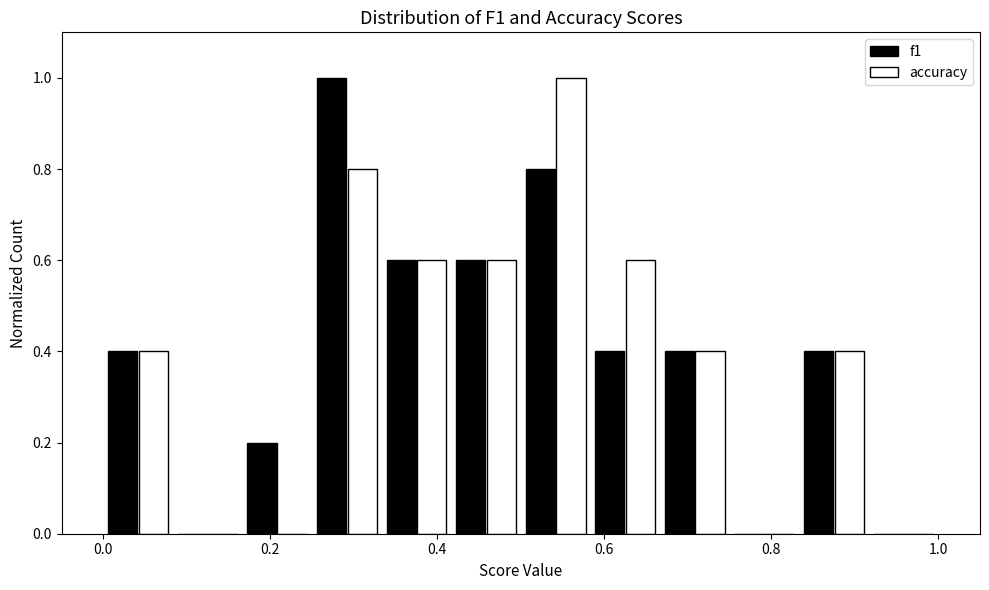

Reading left to right, transcribe this chart: for each range on the x-axis, give the height of each series' bar. Neither the bar edges nor the heights are printed on the chart, so give them approximately, as read against the axes.

0.00 to 0.08: f1=0.4	accuracy=0.4
0.08 to 0.16: f1=0	accuracy=0
0.16 to 0.26: f1=0.2	accuracy=0
0.26 to 0.34: f1=1.0	accuracy=0.8
0.34 to 0.42: f1=0.6	accuracy=0.6
0.42 to 0.50: f1=0.6	accuracy=0.6
0.50 to 0.58: f1=0.8	accuracy=1.0
0.58 to 0.66: f1=0.4	accuracy=0.6
0.66 to 0.76: f1=0.4	accuracy=0.4
0.76 to 0.84: f1=0	accuracy=0
0.84 to 0.92: f1=0.4	accuracy=0.4
0.92 to 1.00: f1=0	accuracy=0